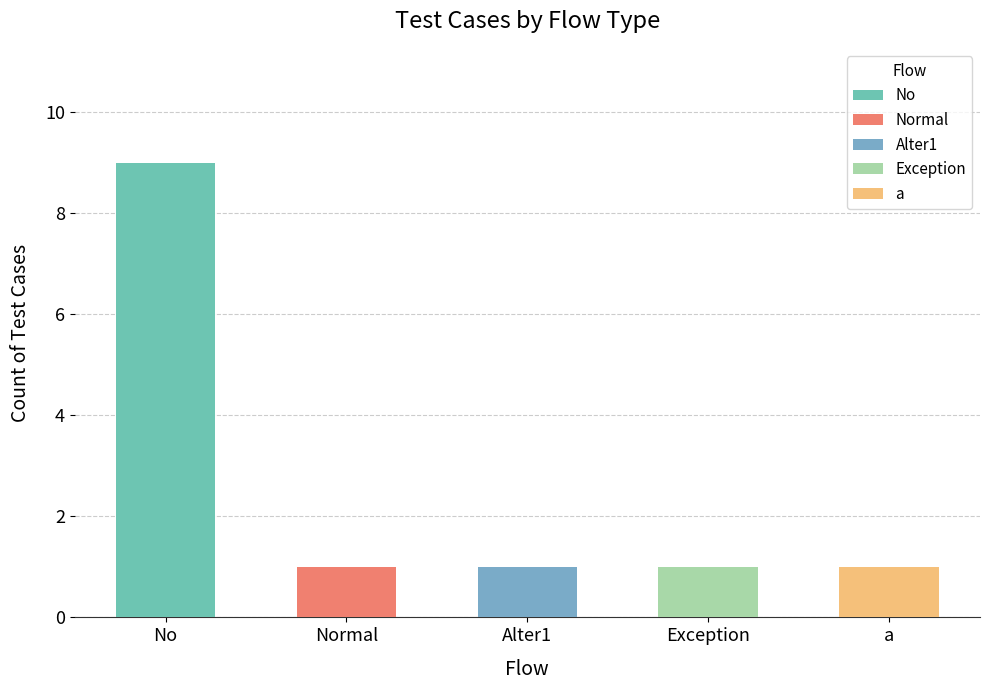

Is it true that the value at Normal is 0?

False